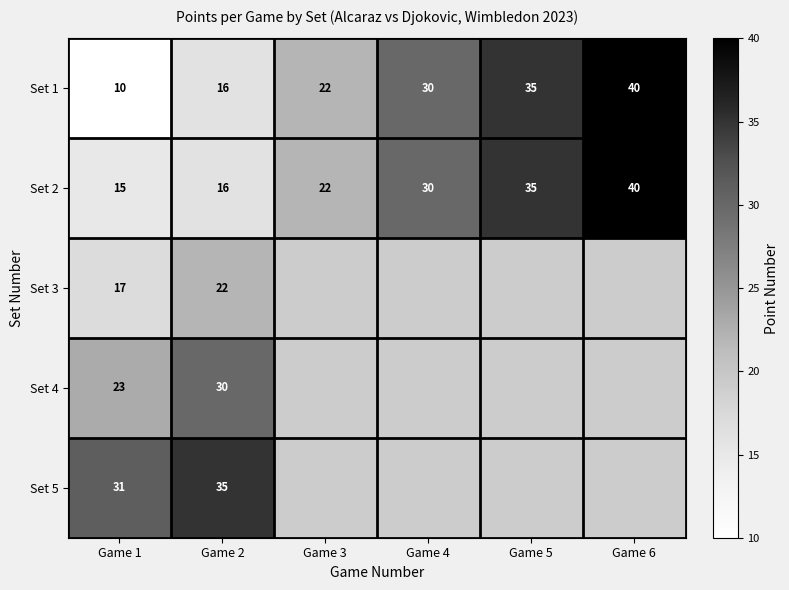

List the labels in order of Set 1 value, smallest first.

Game 1, Game 2, Game 3, Game 4, Game 5, Game 6